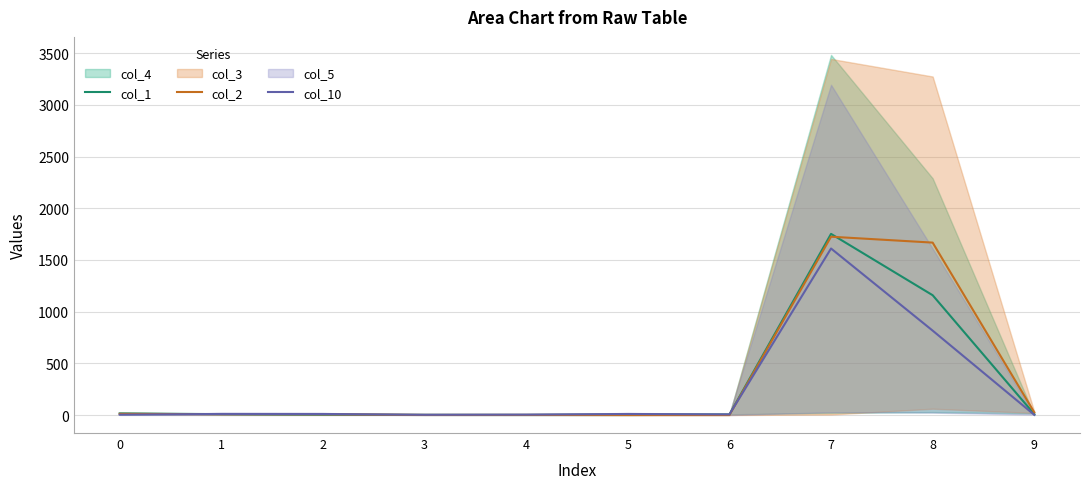

What is the spread (max minus min) of values at 2?

6.0